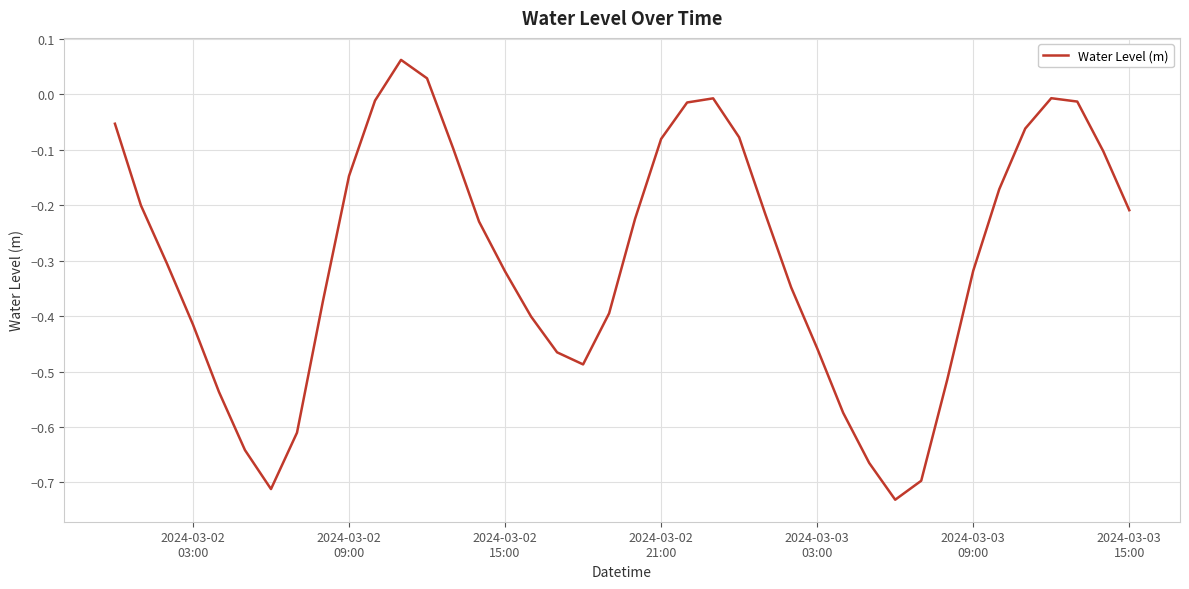

Does the chart have visible grid lines?

Yes